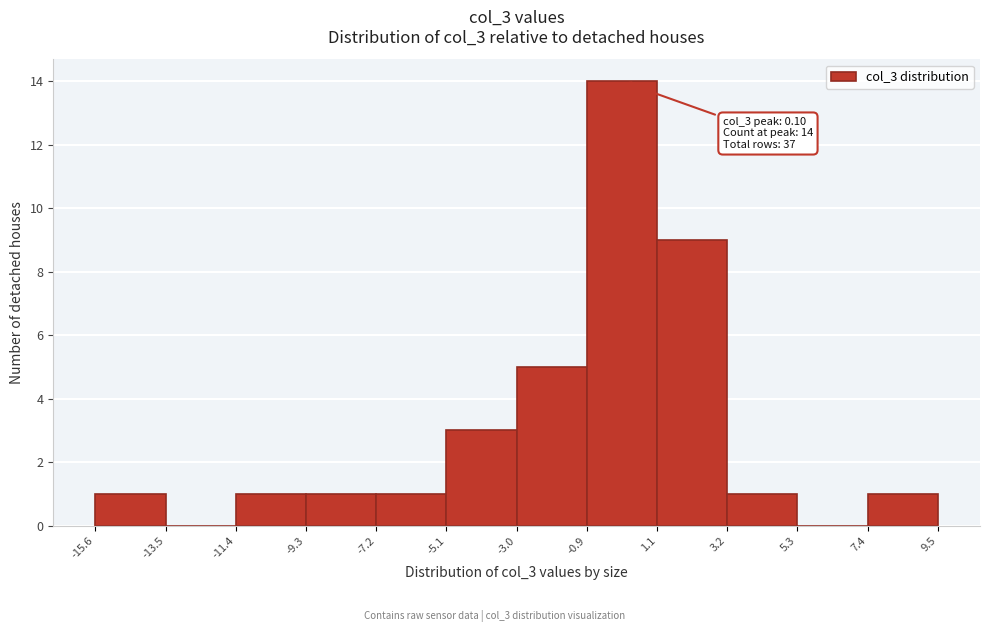

Over which range of the x-axis is the bar tallest?

-0.9 to 1.1